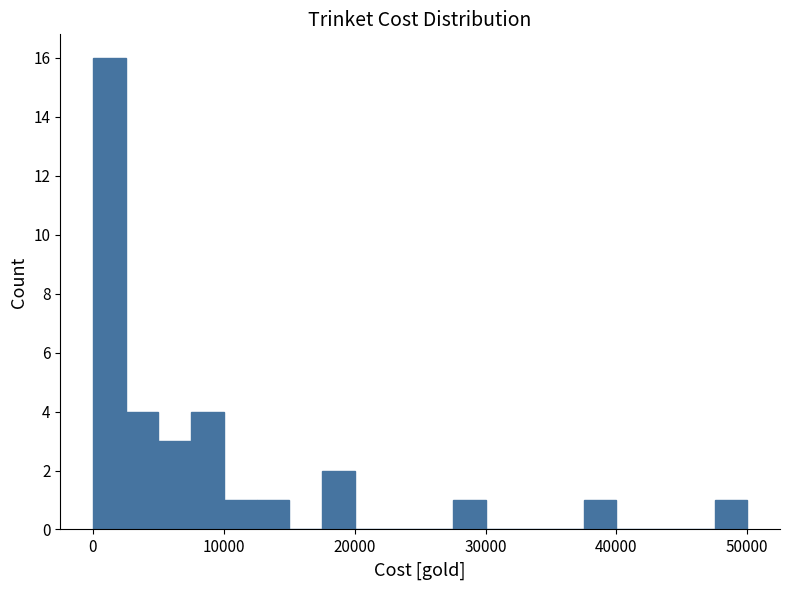

Read against the x-axis, roughly where is the centre of the tallest bar?

1000